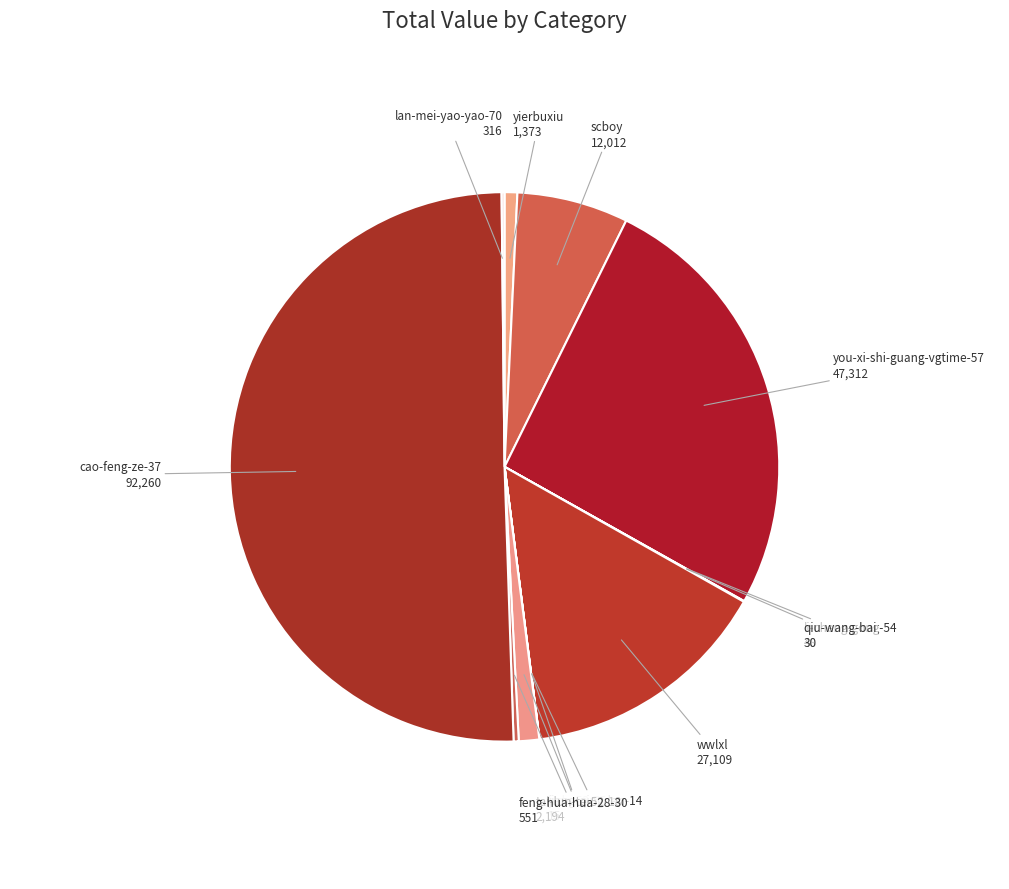

What is the majority slice?

cao-feng-ze-37